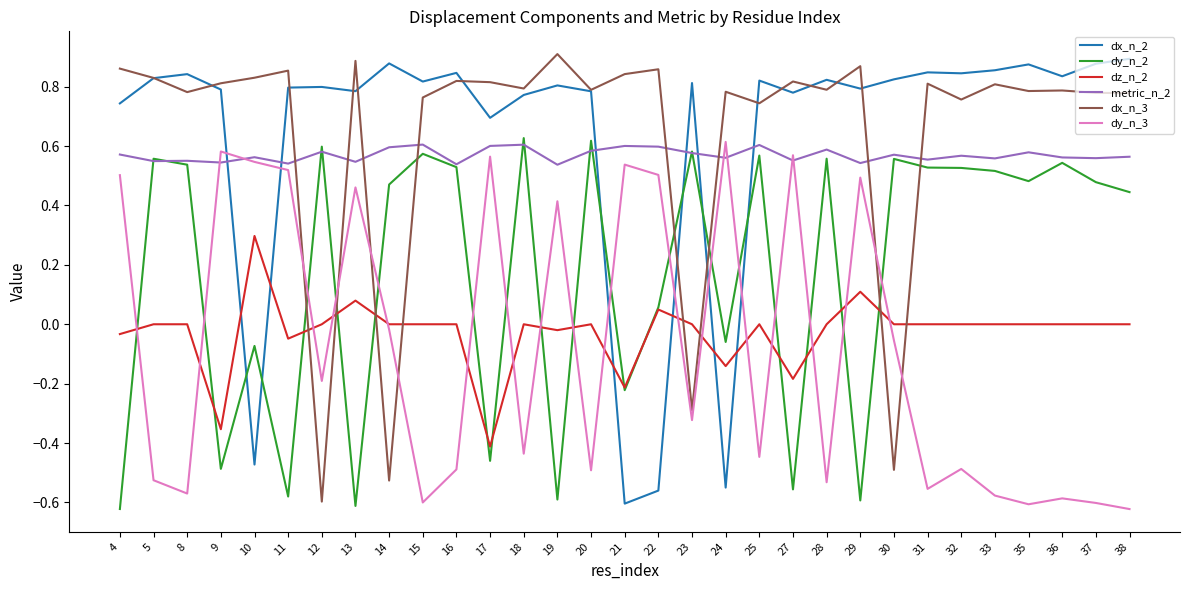

What is the difference between the maximum and second lowest values in the dy_n_2 series?

1.2